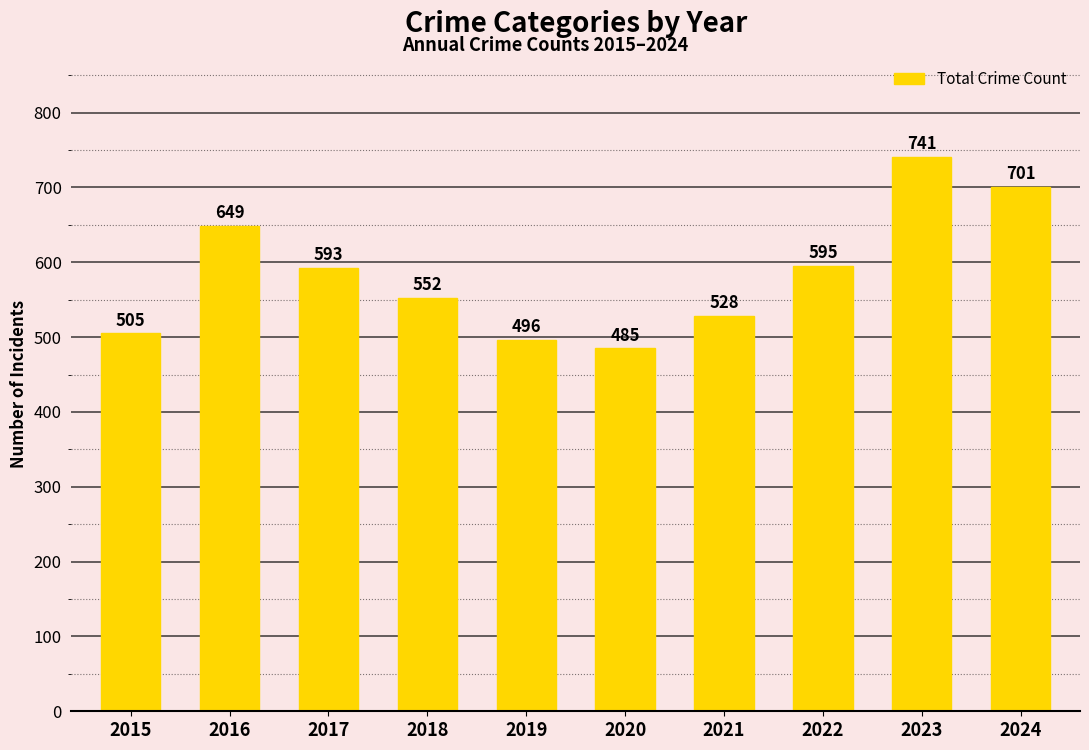

At which category does the chart reach its peak across all series?

2023